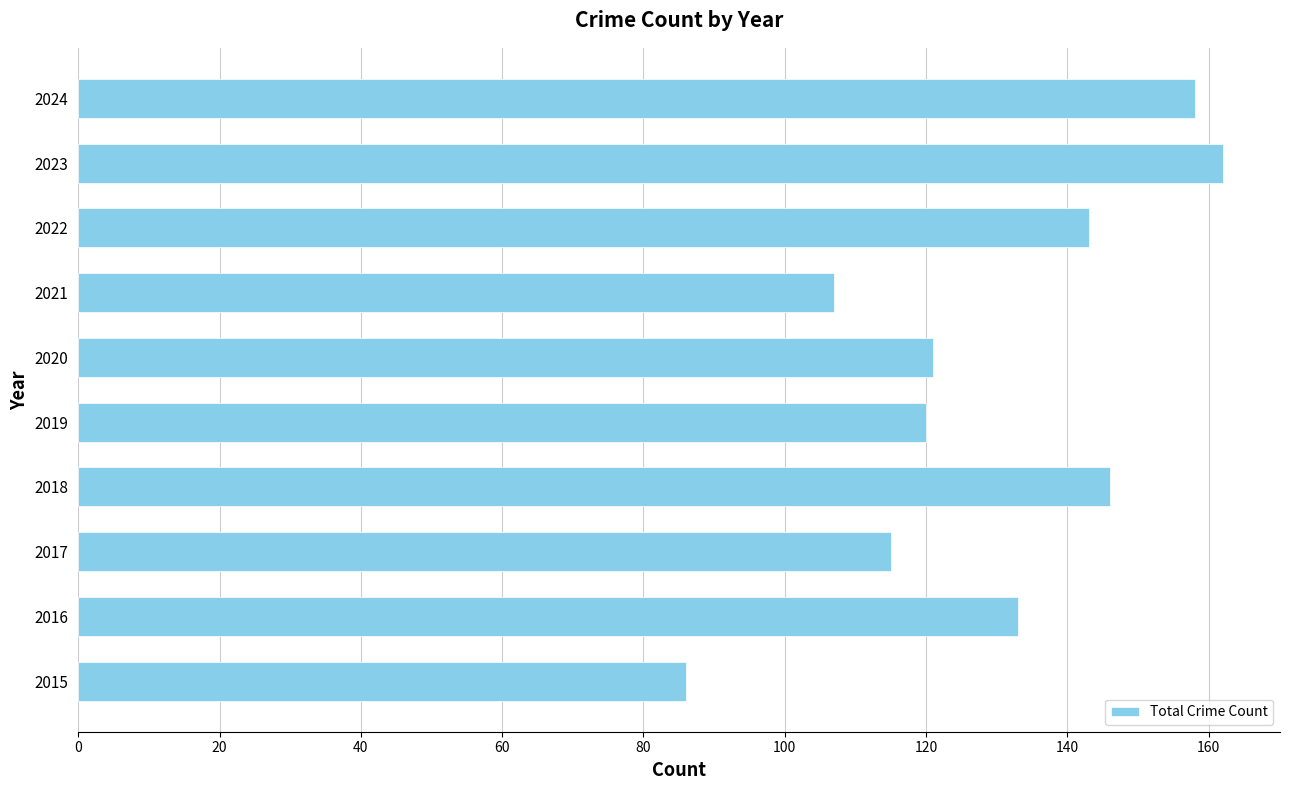

What is the minimum value shown in the chart?

86